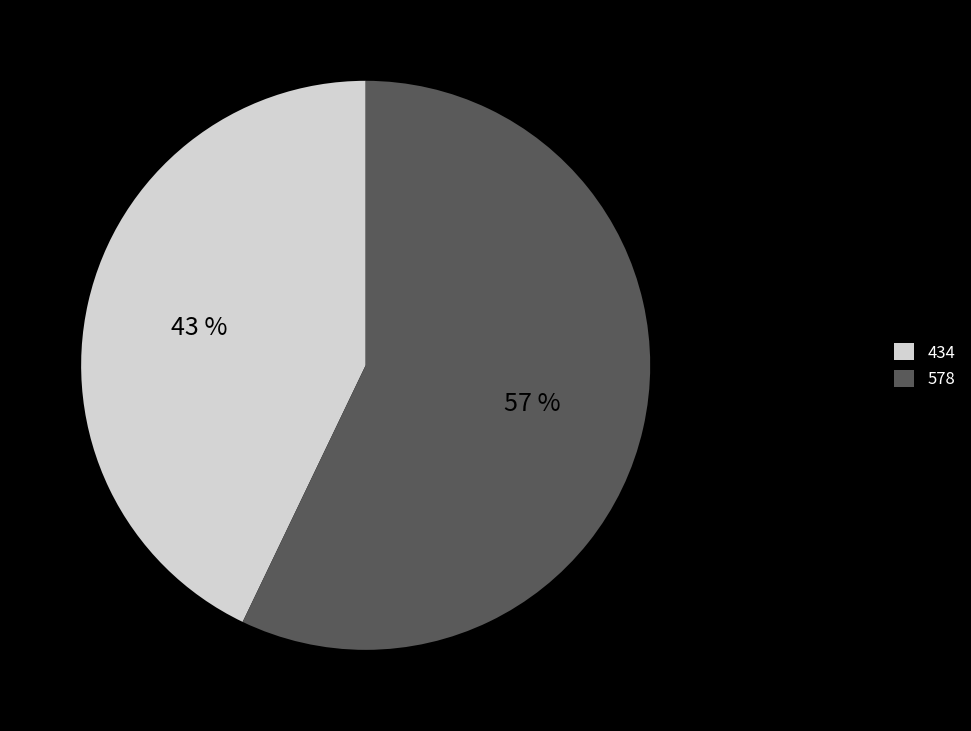

Do 434 and 578 together represent more than half of the pie?

Yes